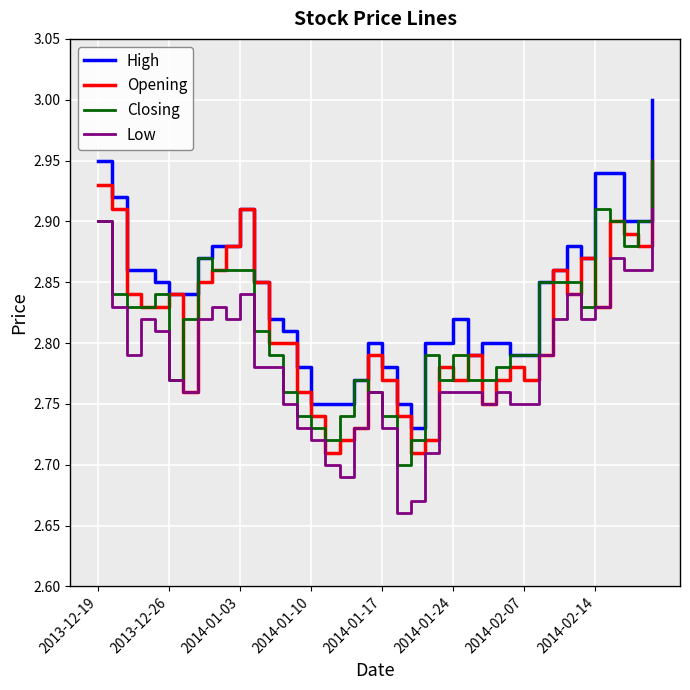

Count the Closing values in the range 2 to 3.

40